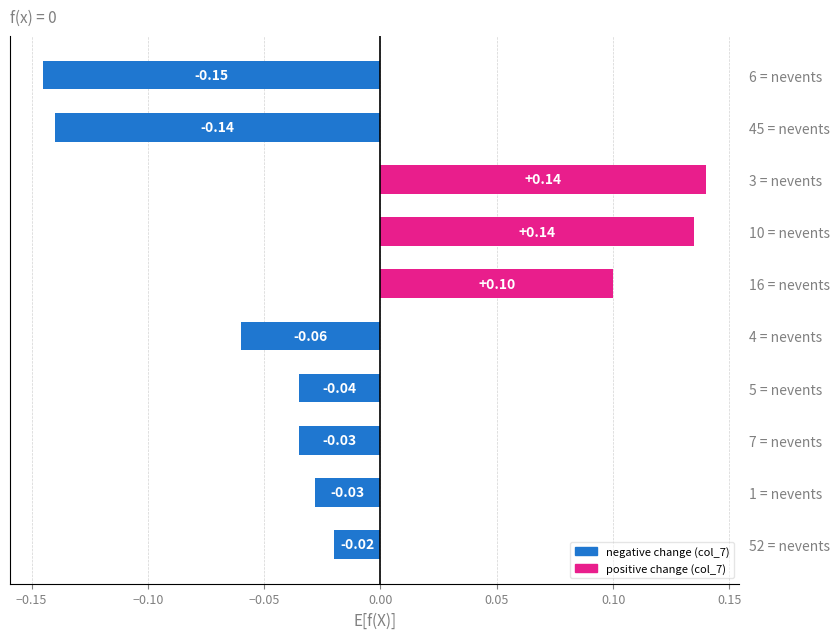

What is the difference between the maximum and minimum values?

0.3